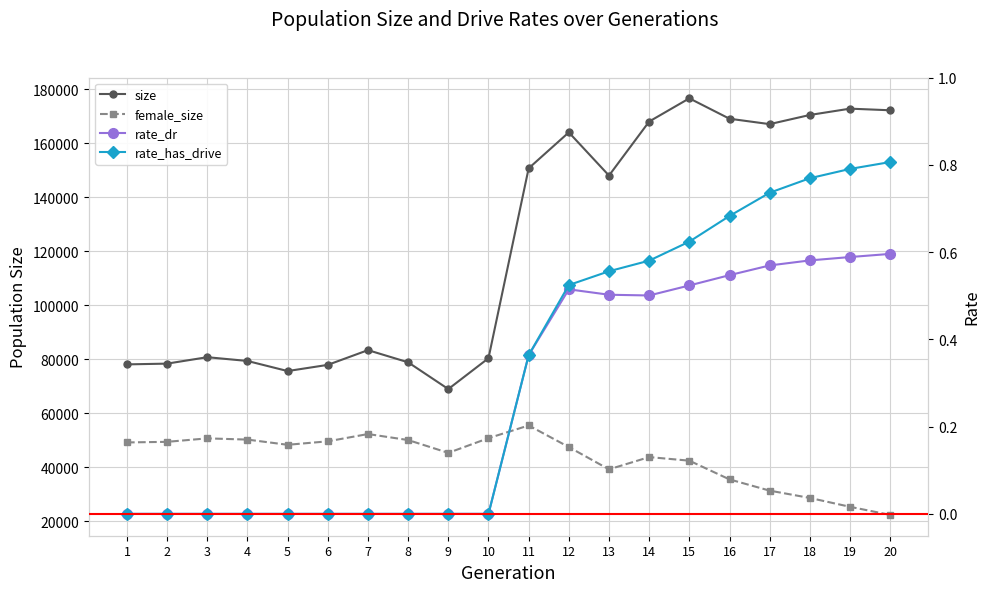

Which label corresponds to the smallest value in the chart?

1